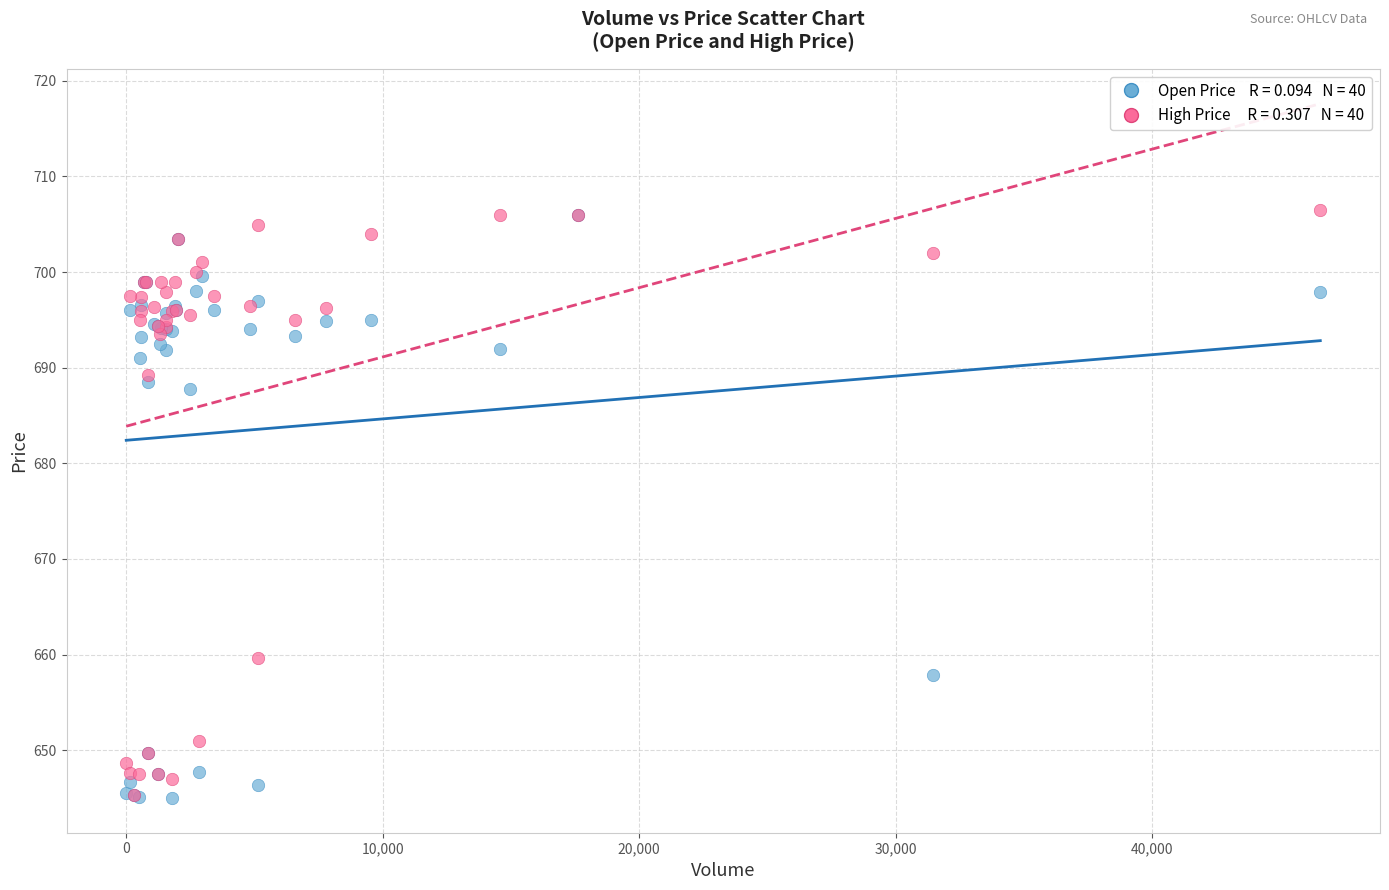

Across all series, what Y value is closest to 675?

687.8